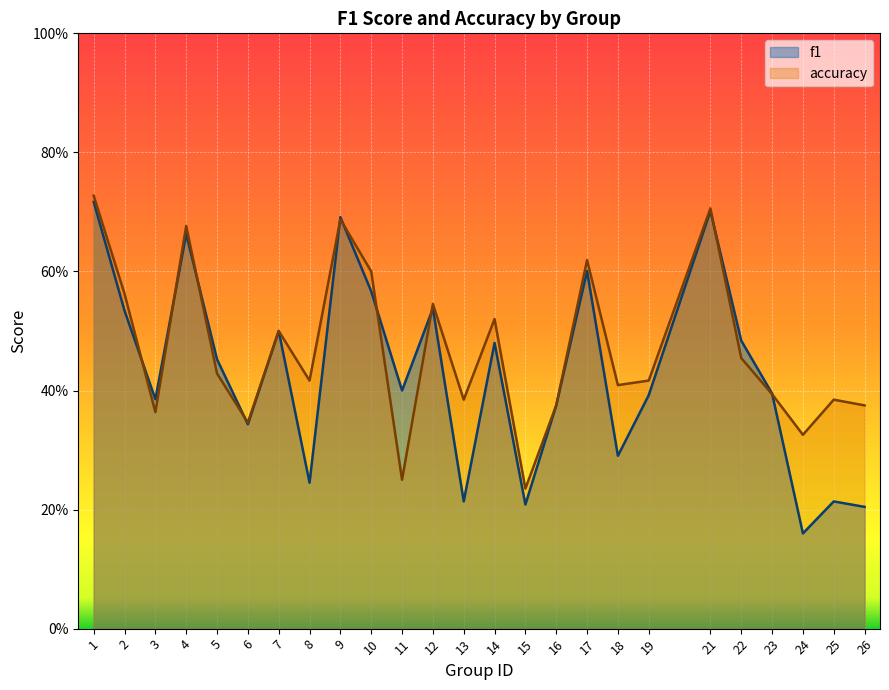

At 11, list the series in order from largest to smallest.

f1, accuracy